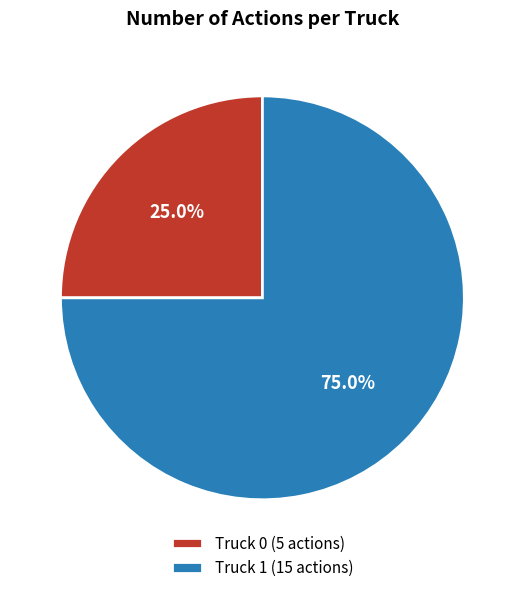

Is it true that Truck 1 is 75% of the pie?

True